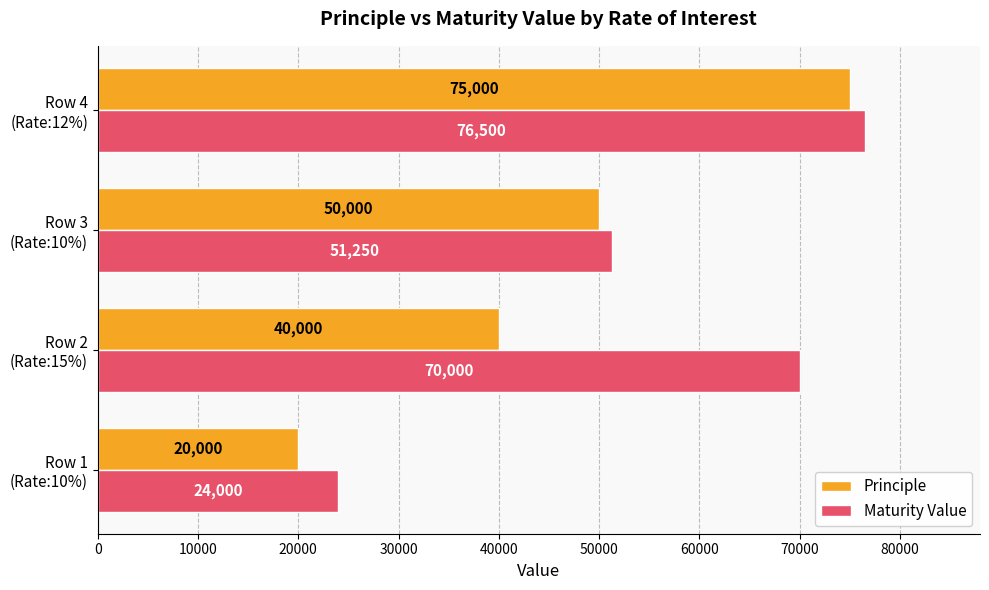

How many Maturity Value values are between 51250 and 76500?

3